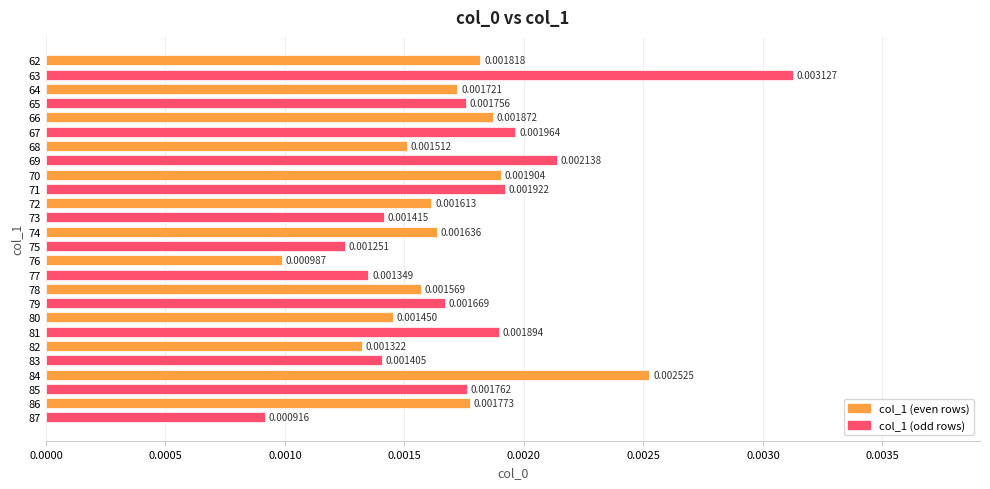

Which has a higher value, 77 or 78?

78